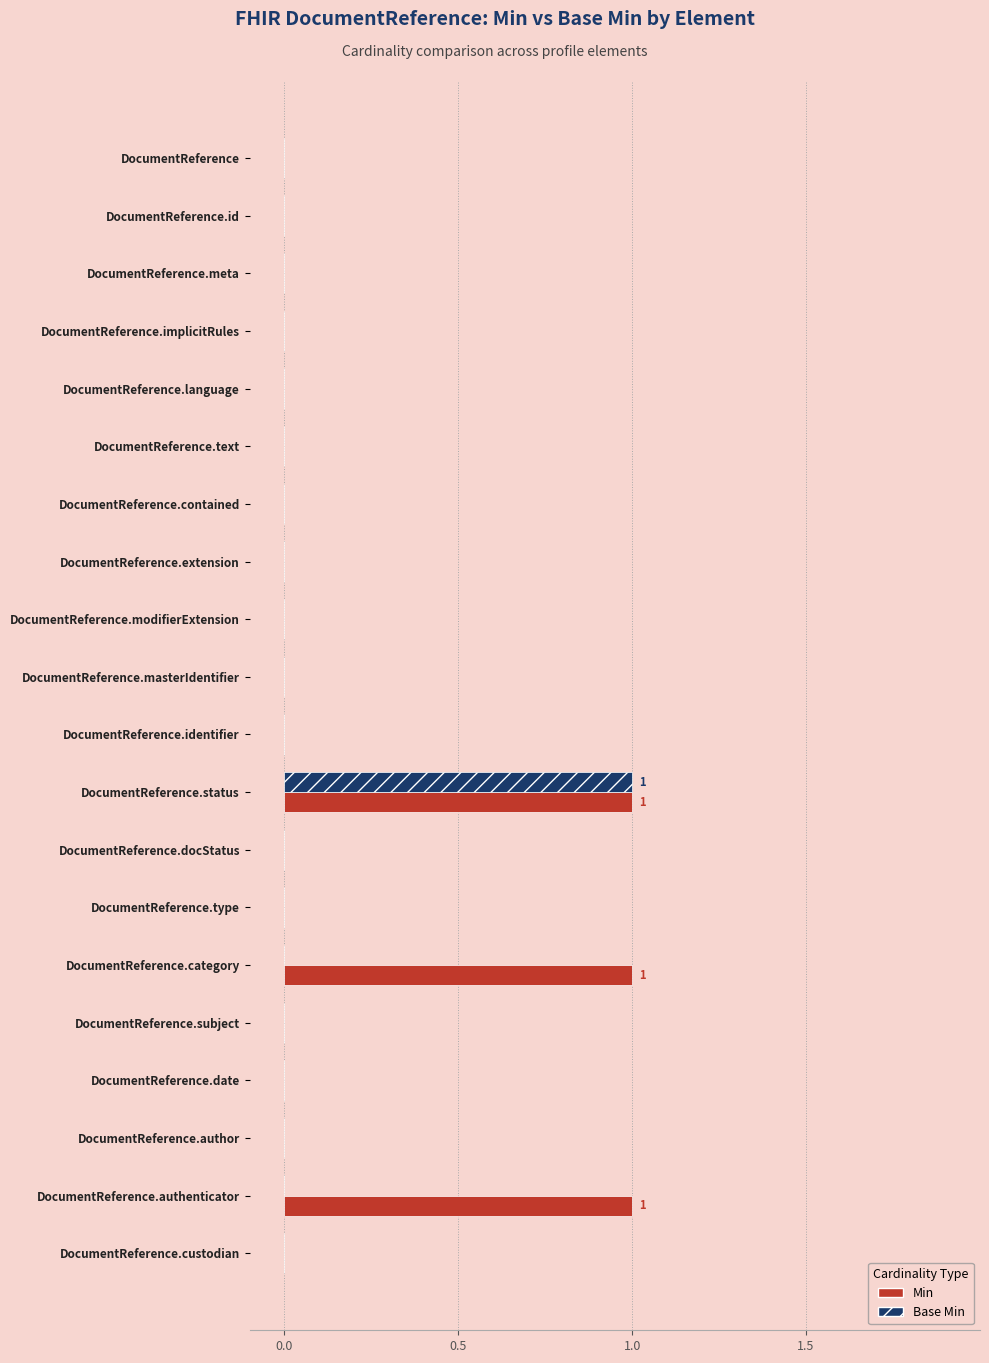

At which category is the sum across all series the highest?

DocumentReference.status